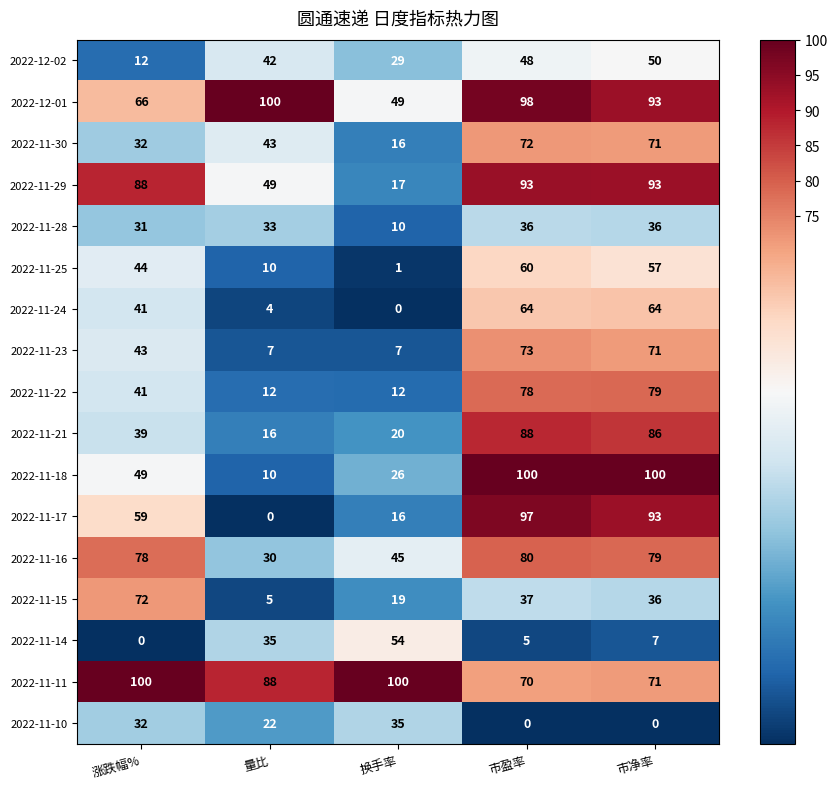

The 2022-11-23 series shows 99 at 市盈率. True or false?

False